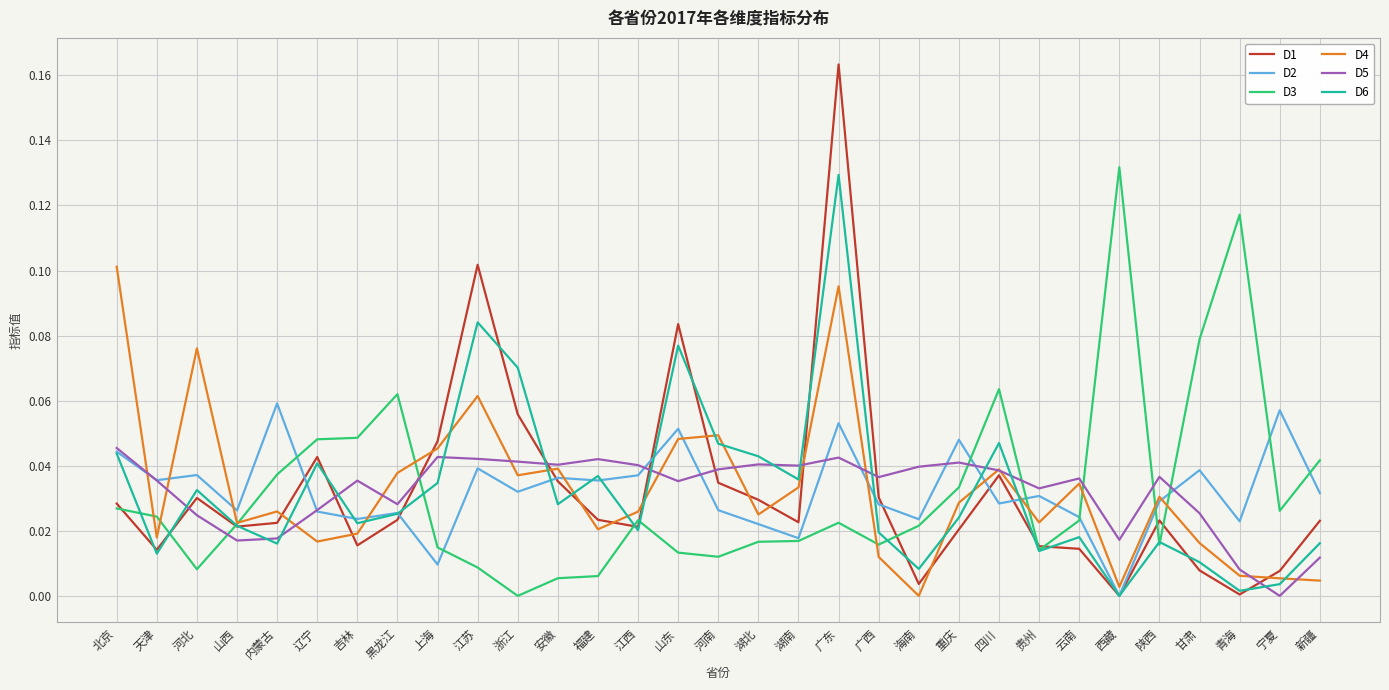

What are all the series names shown in the legend?

D1, D2, D3, D4, D5, D6